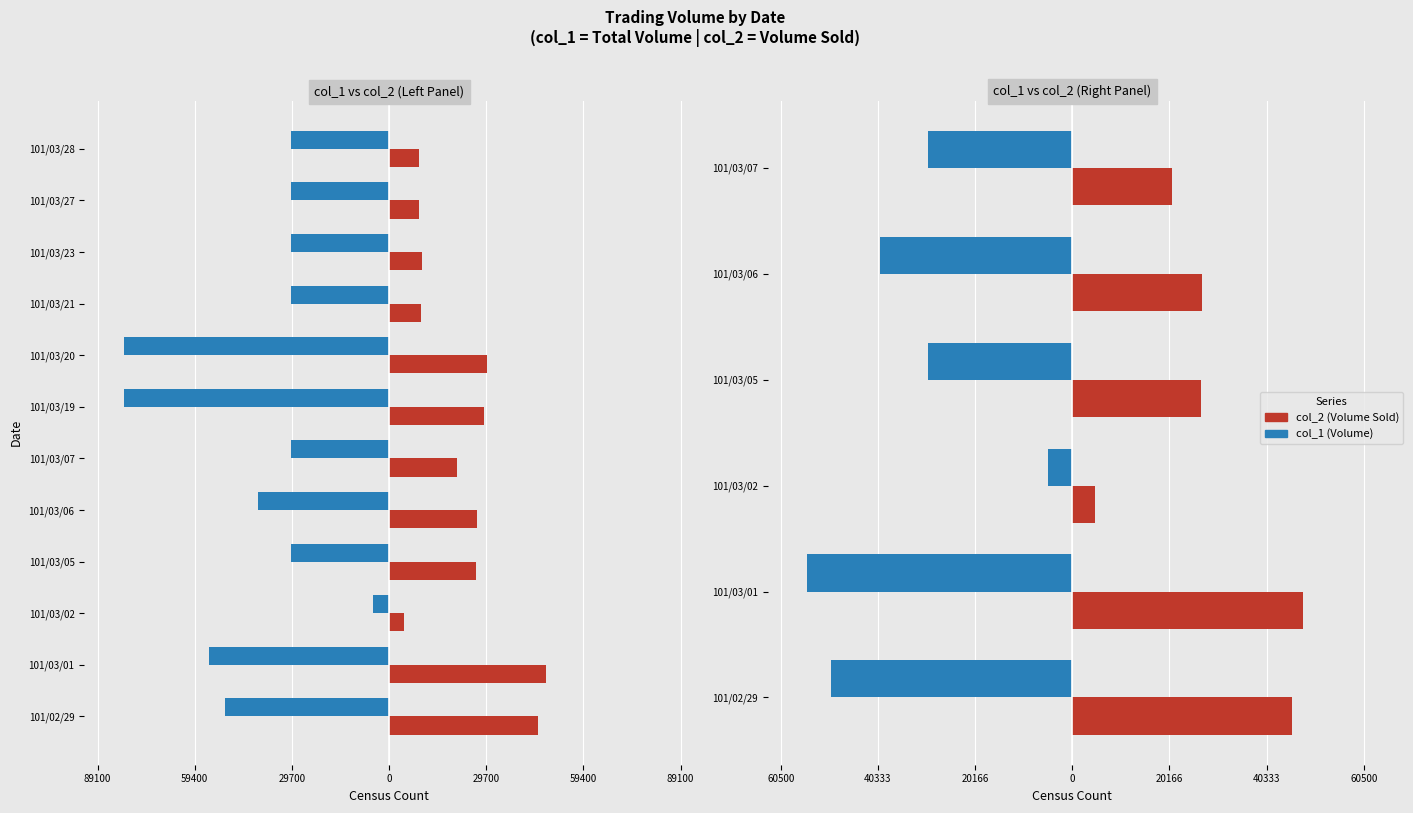

How many values in the col_1 (Volume) series are below -30000?

3